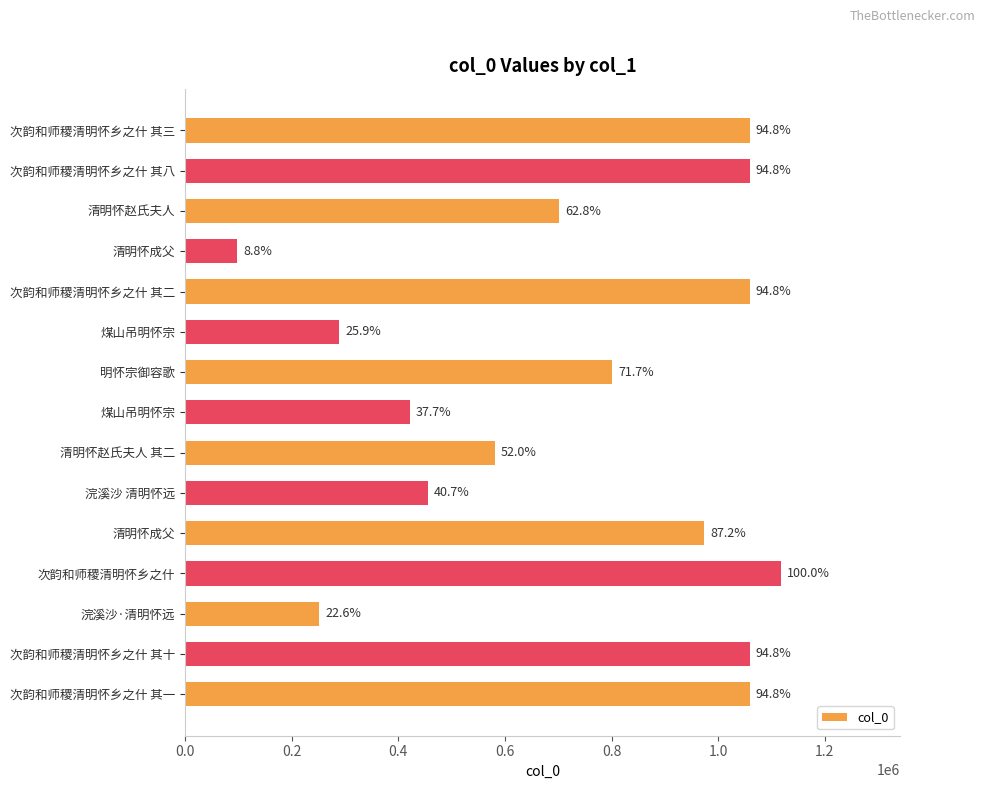

How many bars are there in total?

15